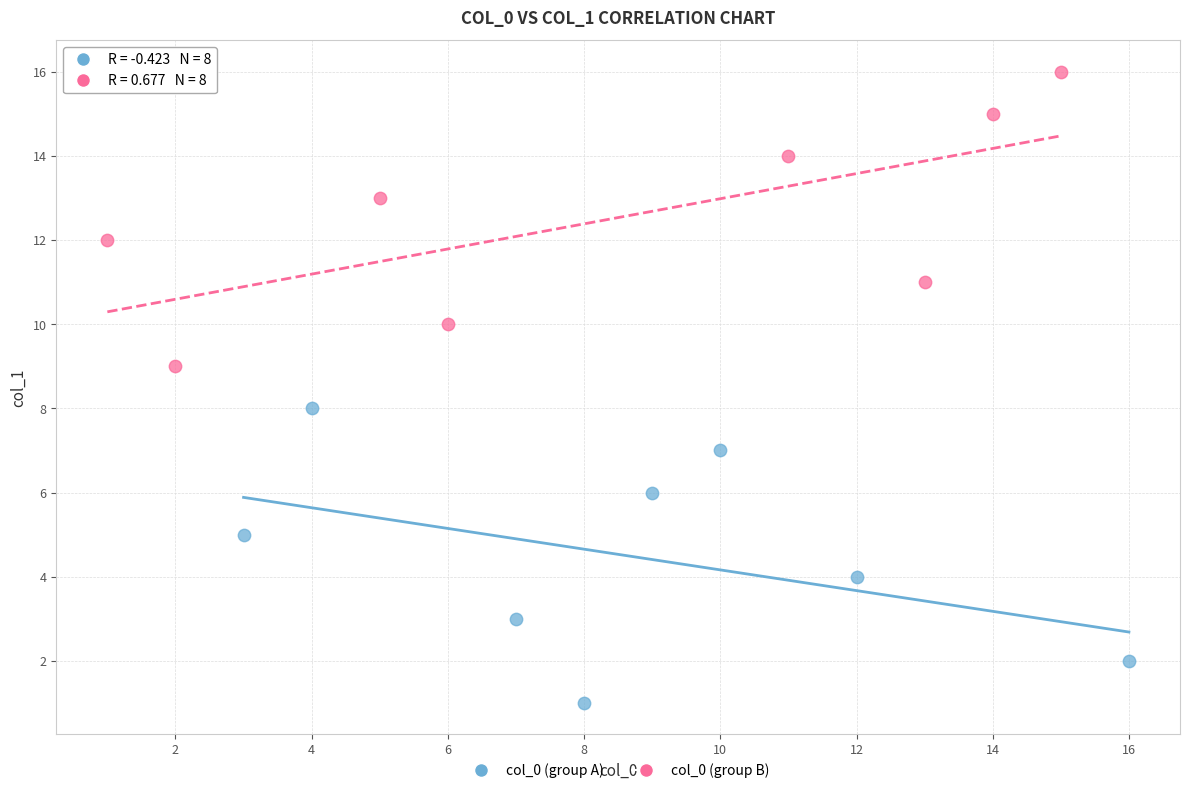

Which series reaches the minimum Y coordinate?

col_0 (group A)